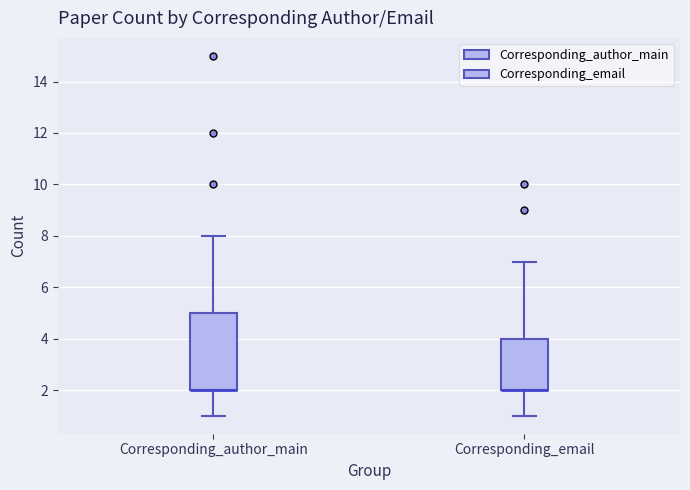

Comparing the boxes themselves (not the whiskers), which one is the tallest?

Corresponding_author_main